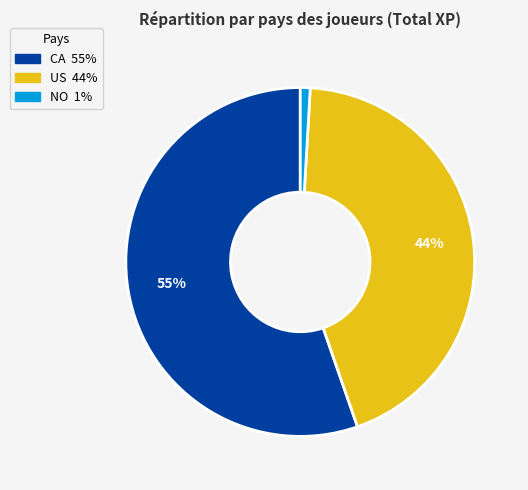

Rank the categories by value from lowest to highest.

NO, US, CA